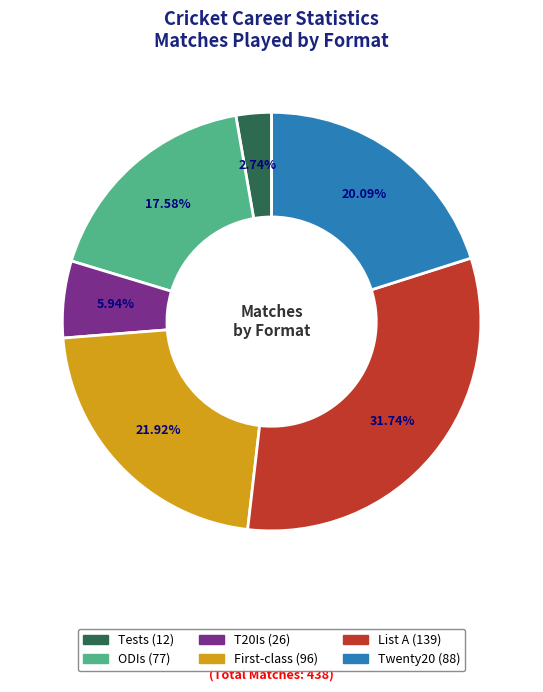

To the nearest percent, what is the average slice percentage?

17%